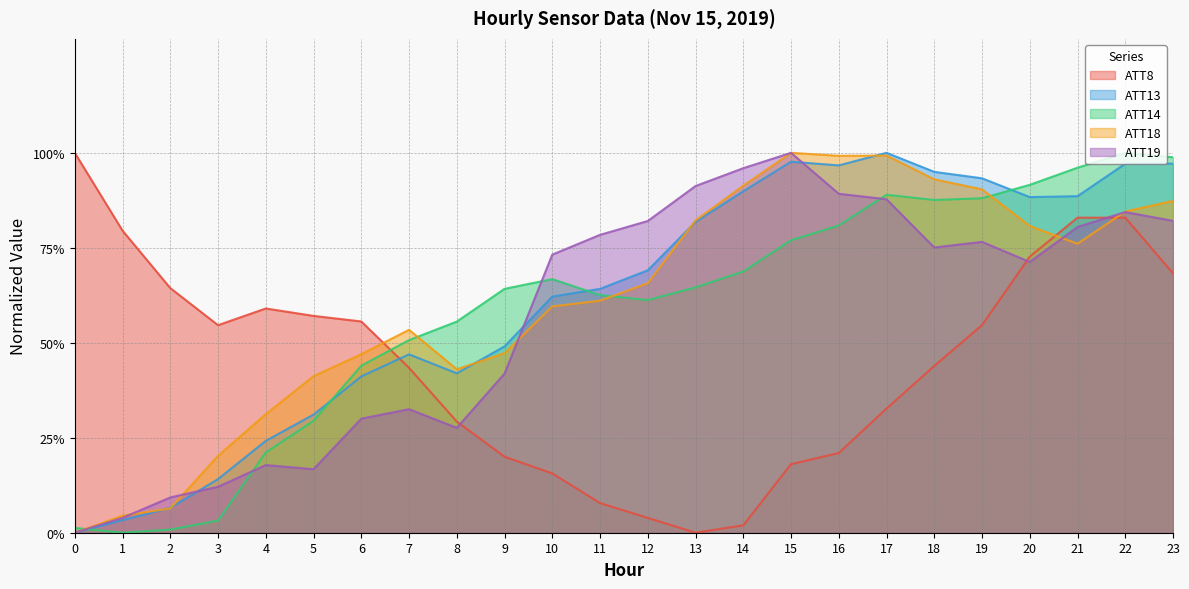

Which has a higher value, 1 or 22?

22